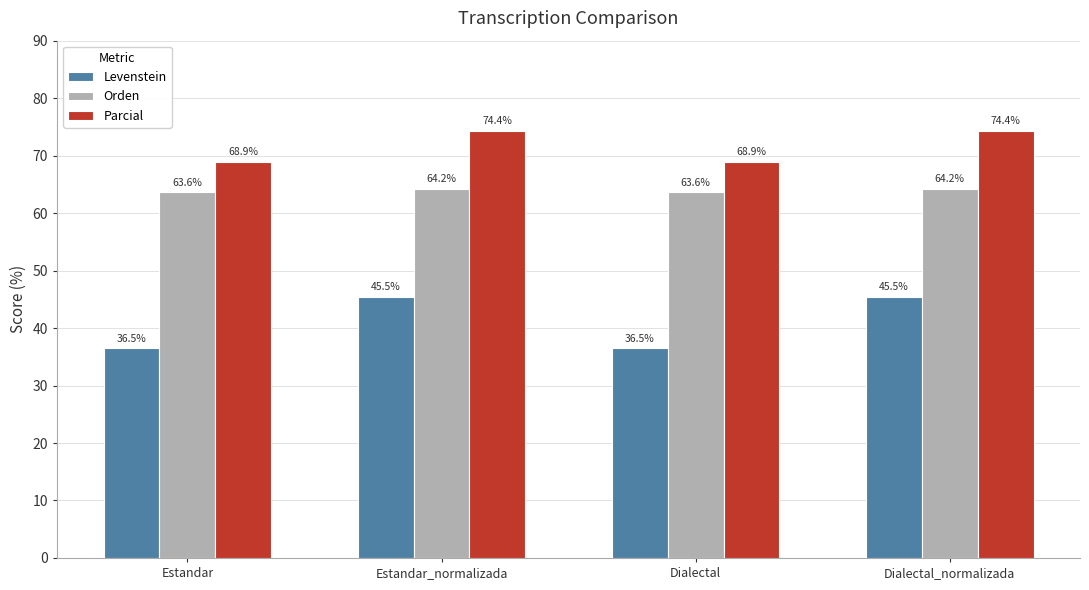

Are the bars grouped side by side (vs. stacked)?

Yes